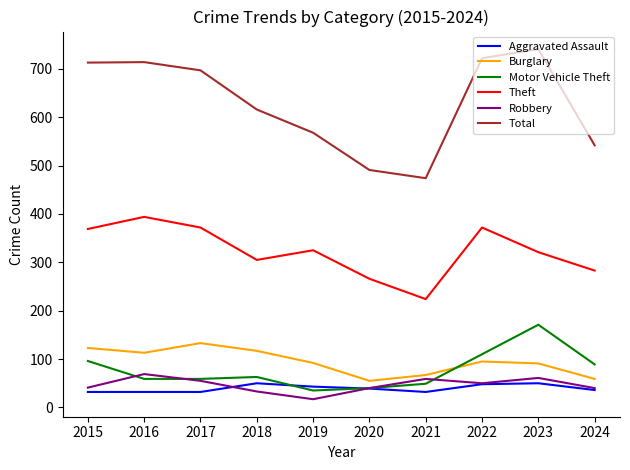

The Burglary series shows 39 at 2021. True or false?

False